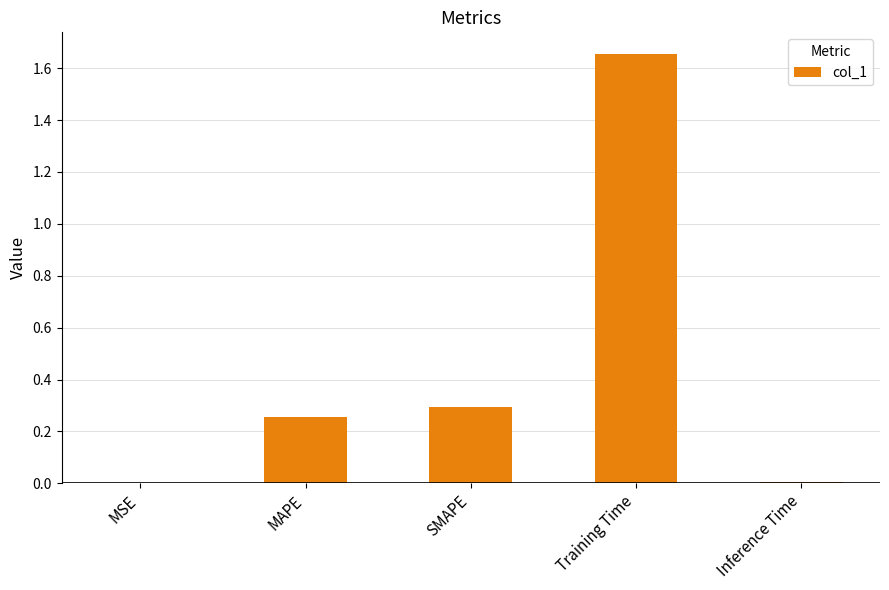

What is the sum of the values at SMAPE and Training Time?

1.9